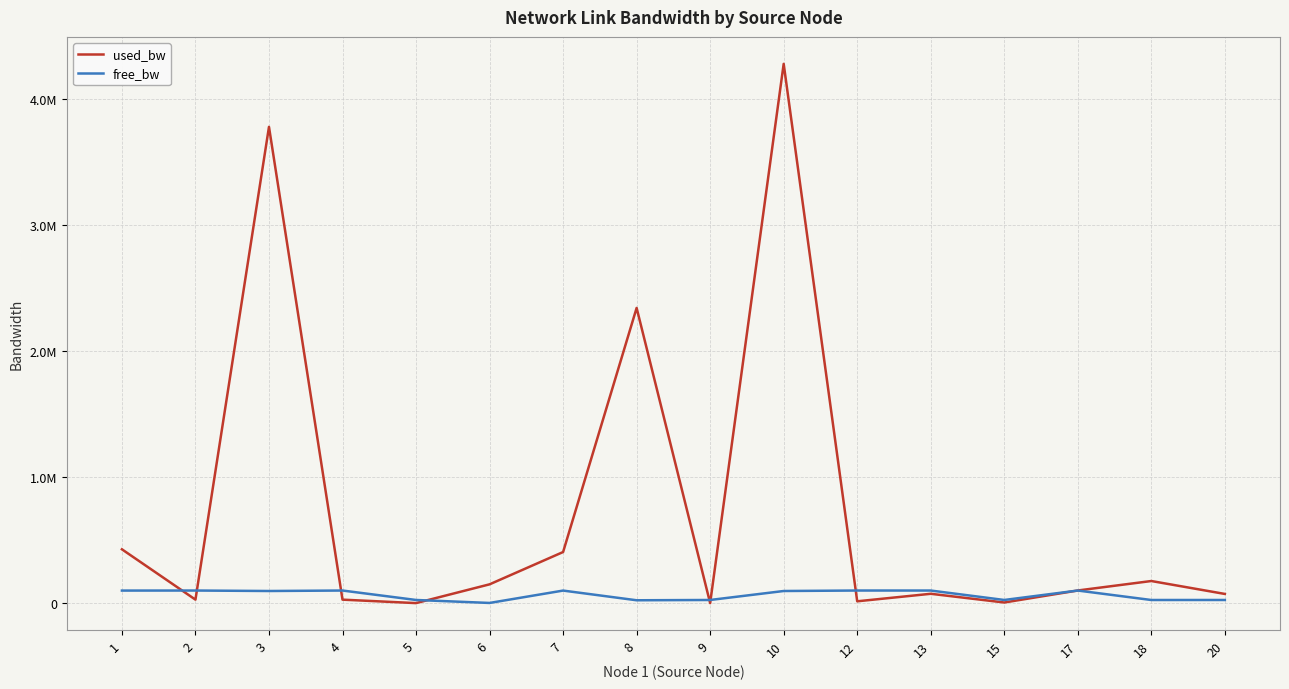

Is this an area chart (filled region under the line)?

No